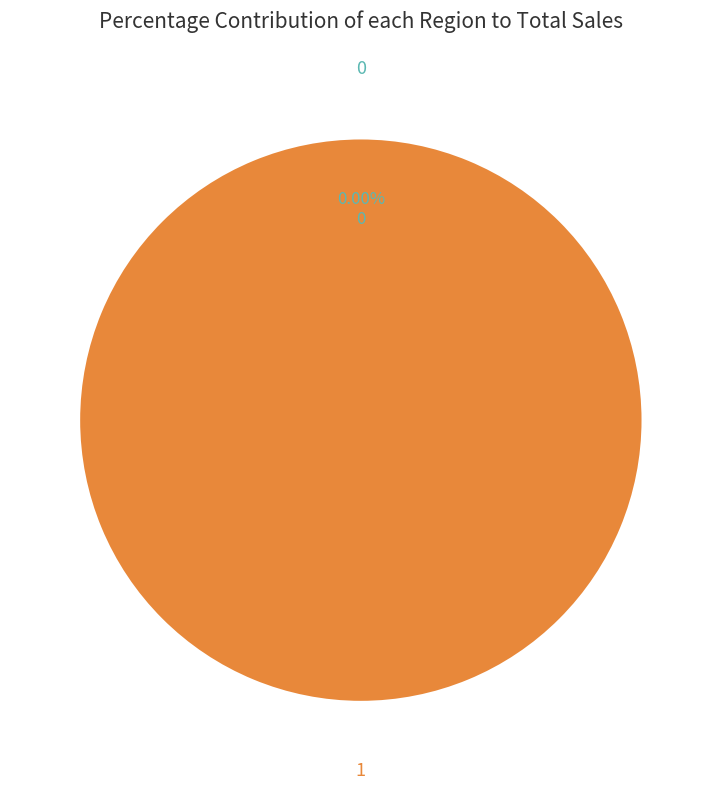

True or false: 0 accounts for 8% of the total.

False